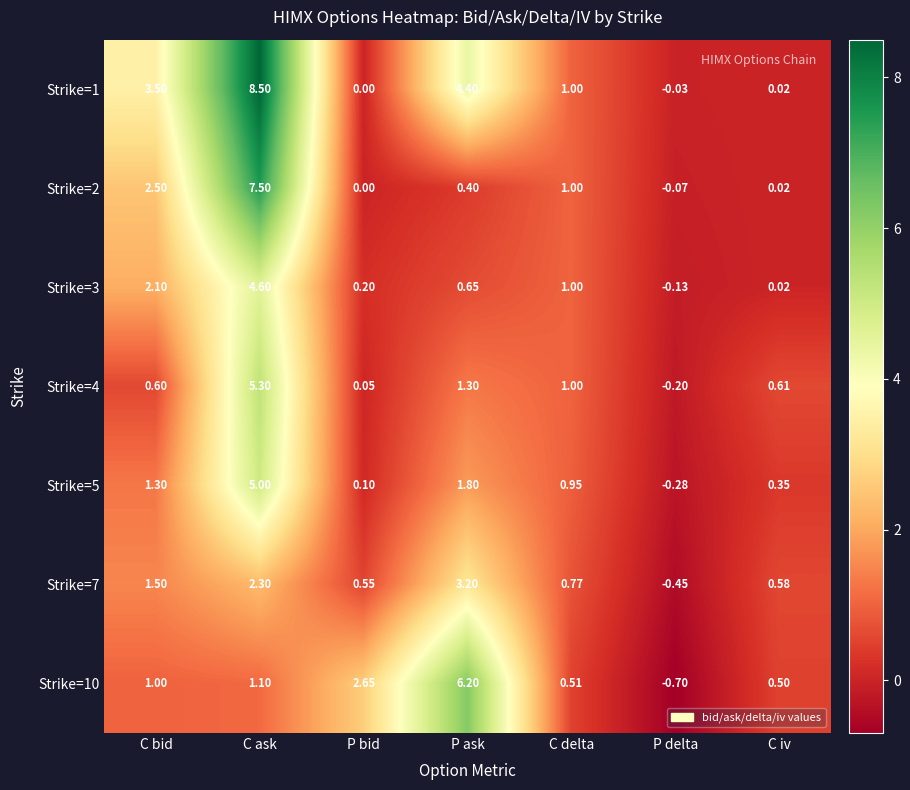

Which series has the widest spread of values?

Strike=1